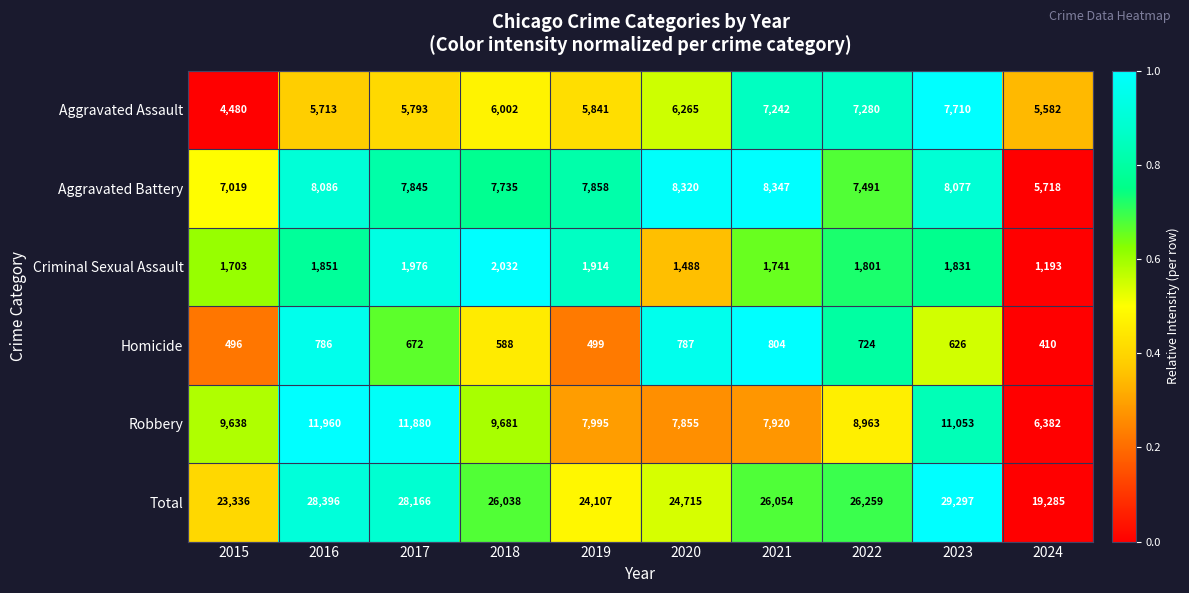

What is the total value across all series at 2024?

38570